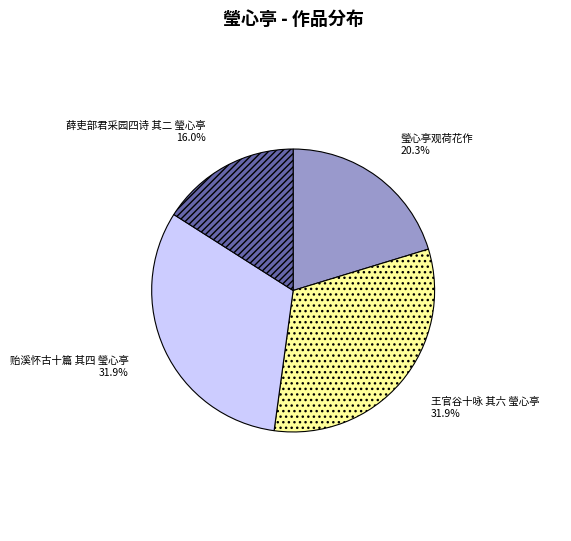

True or false: 瑩心亭观荷花作 accounts for 8% of the total.

False